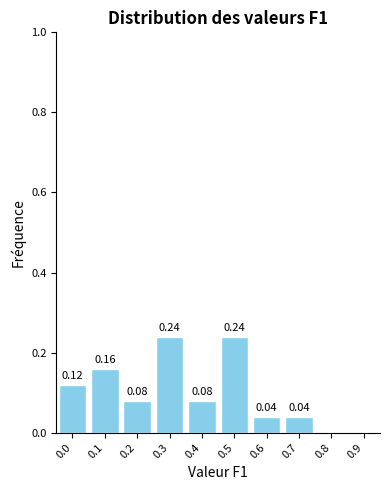

What is the sum of all values?

1.0